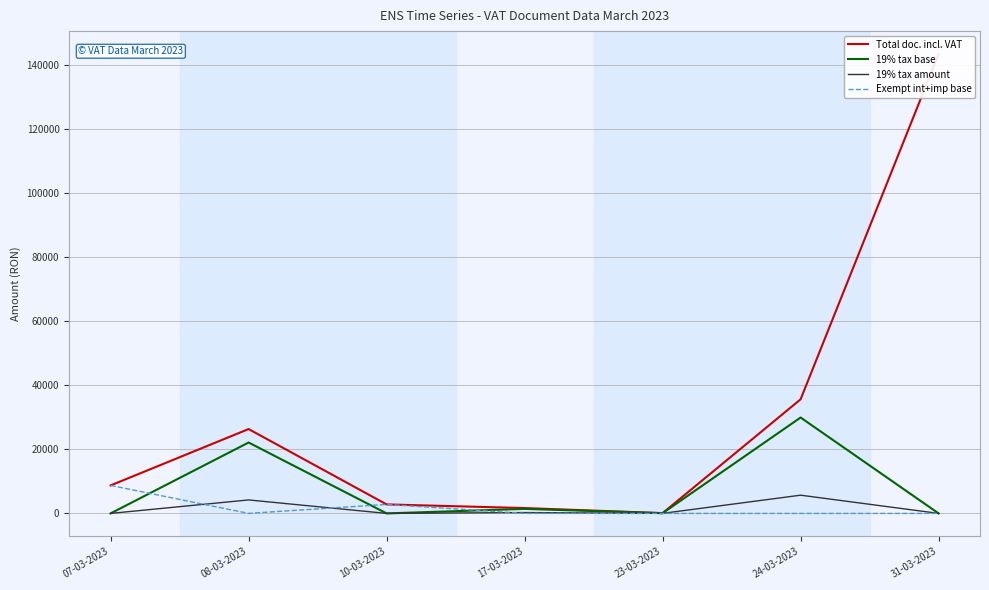

List the labels in order of Total doc. incl. VAT value, smallest first.

23-03-2023, 17-03-2023, 10-03-2023, 07-03-2023, 08-03-2023, 24-03-2023, 31-03-2023